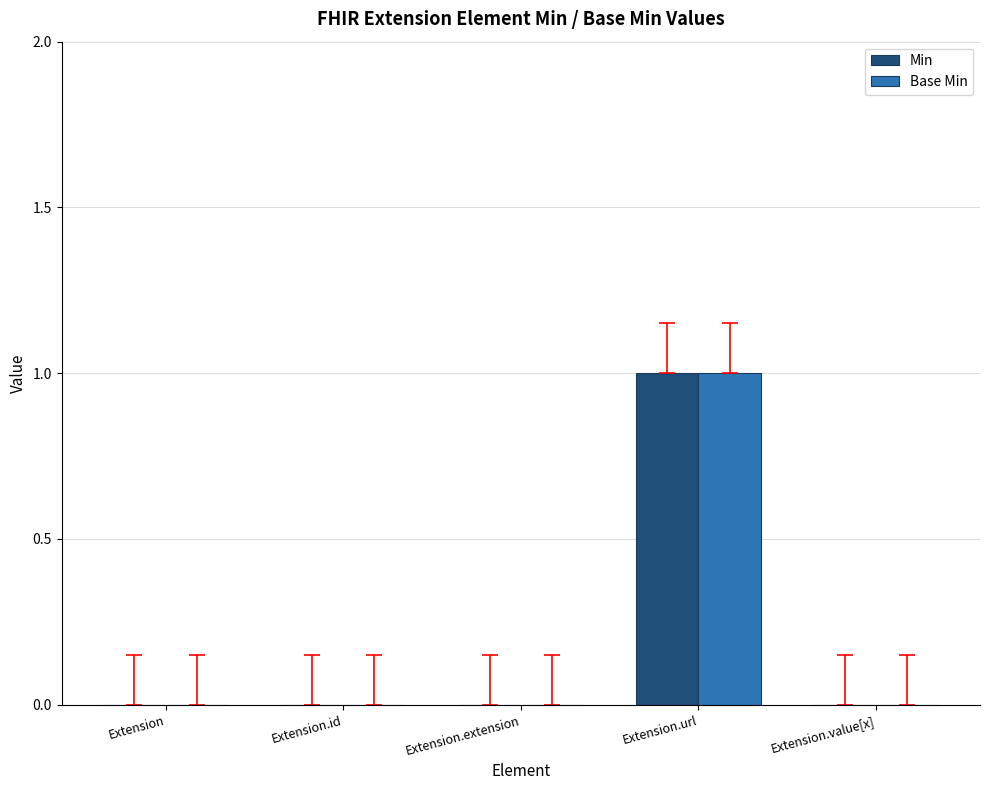

Is it true that Base Min equals 0 at Extension.value[x]?

True